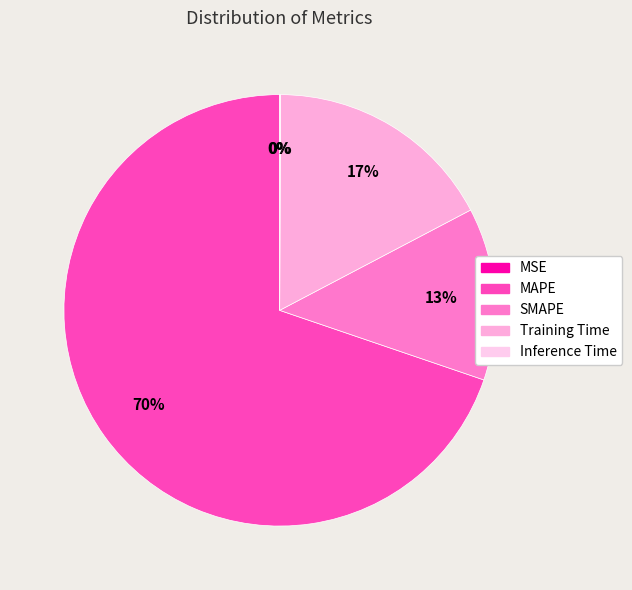

To the nearest percent, what is the average slice percentage?

20%